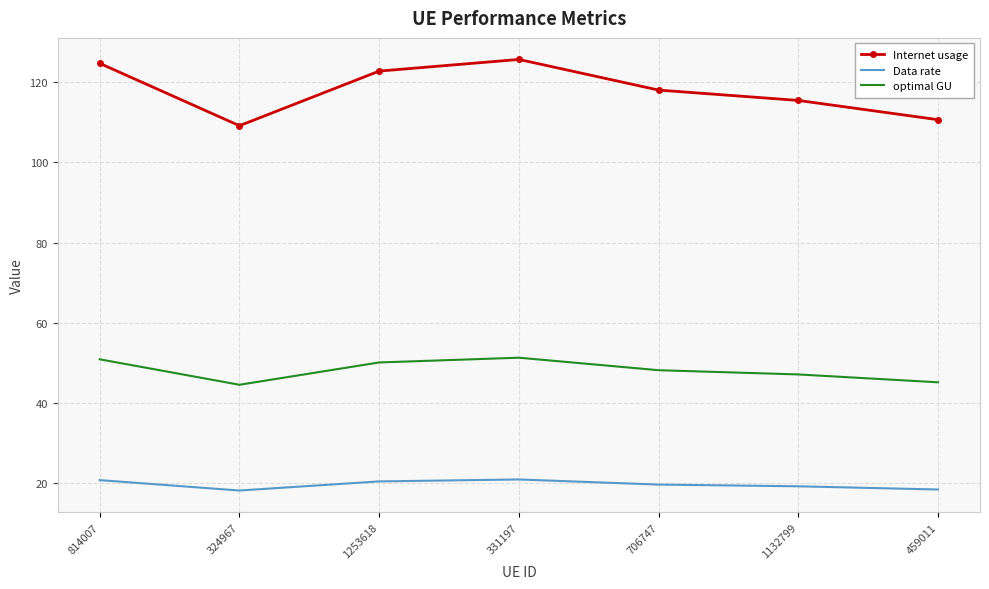

What is the maximum value shown in the chart?

125.7